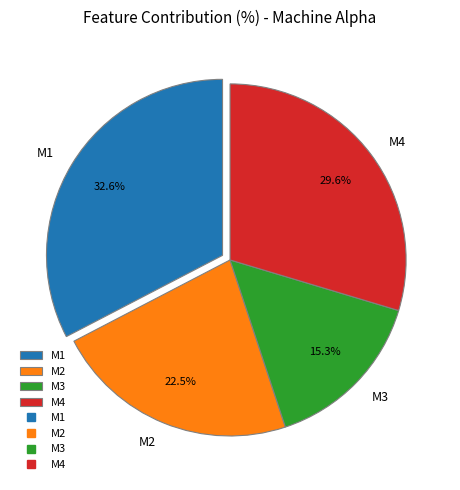

To the nearest percent, what portion does M4 represent?

30%